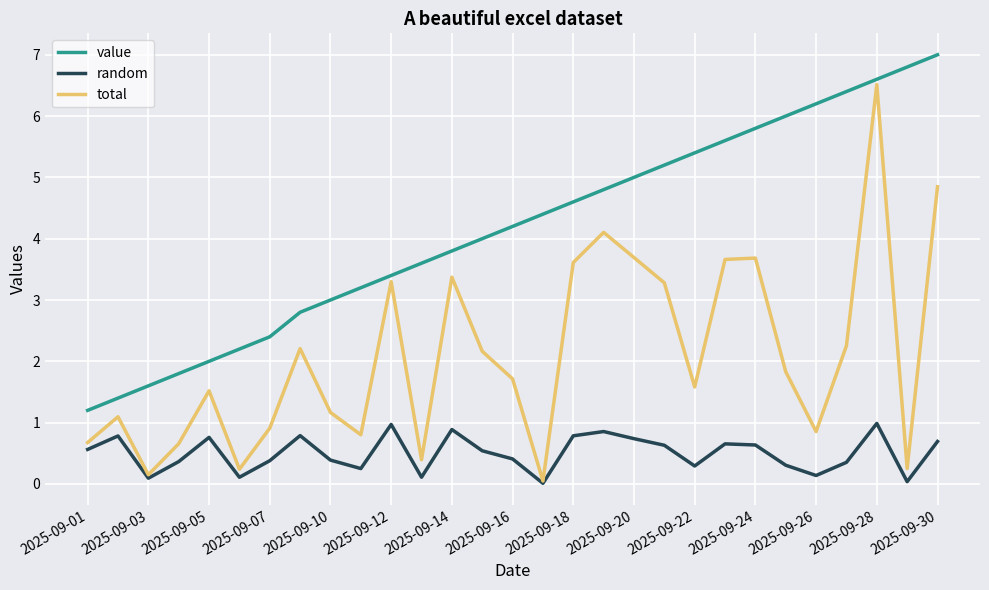

What is the highest value of the total series?

6.5